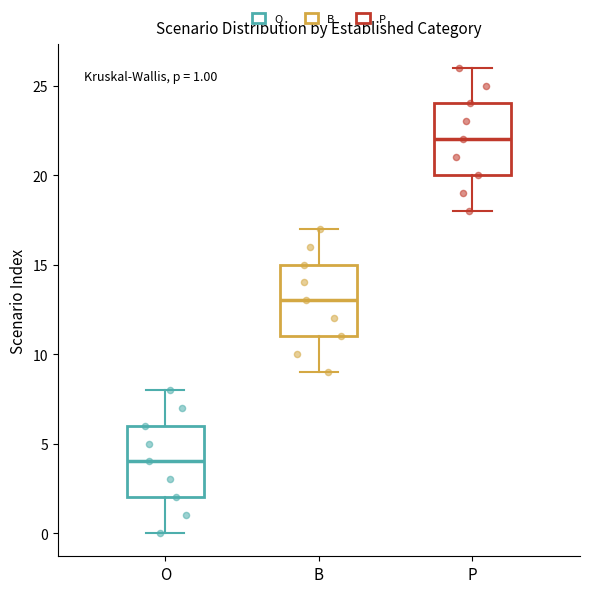

Which box has the lowest median line?

O